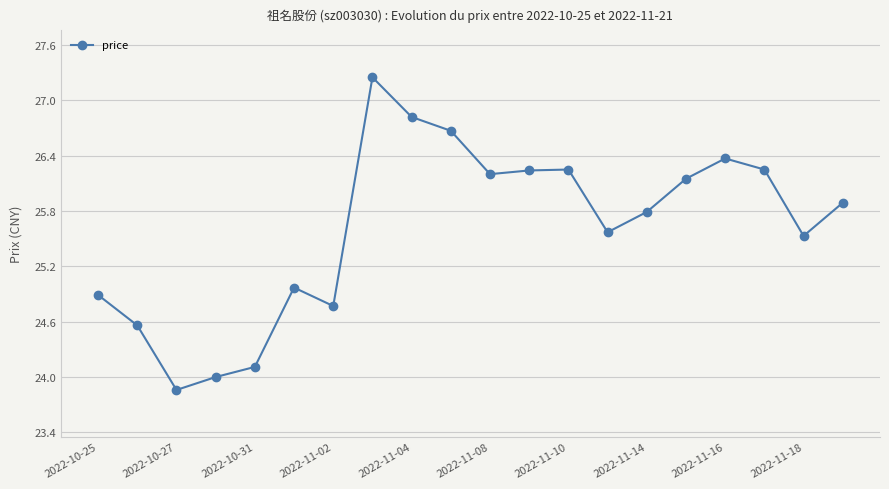

What is the smallest value displayed?

23.9